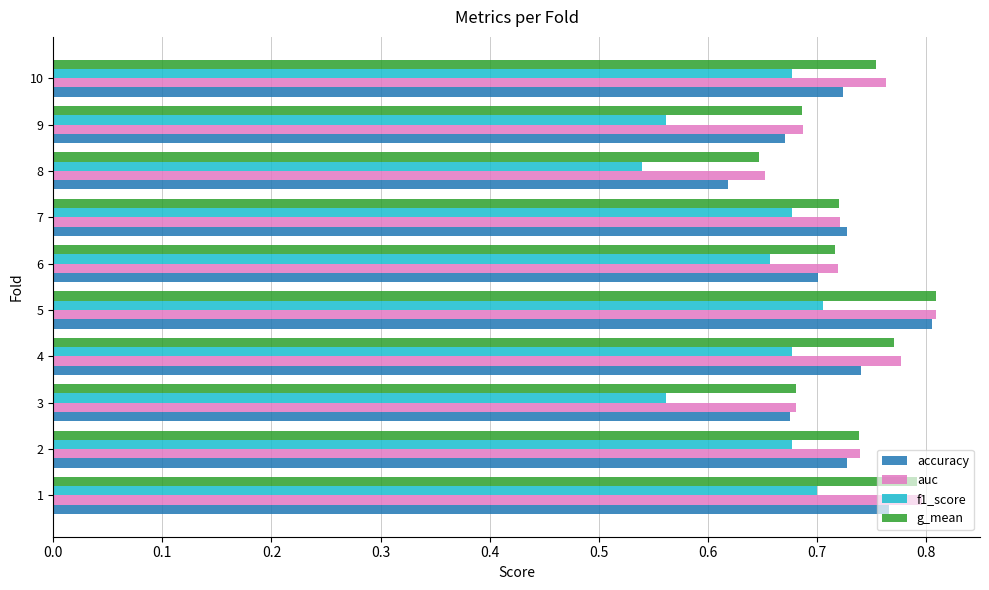

What is the sum of all g_mean values?

7.3